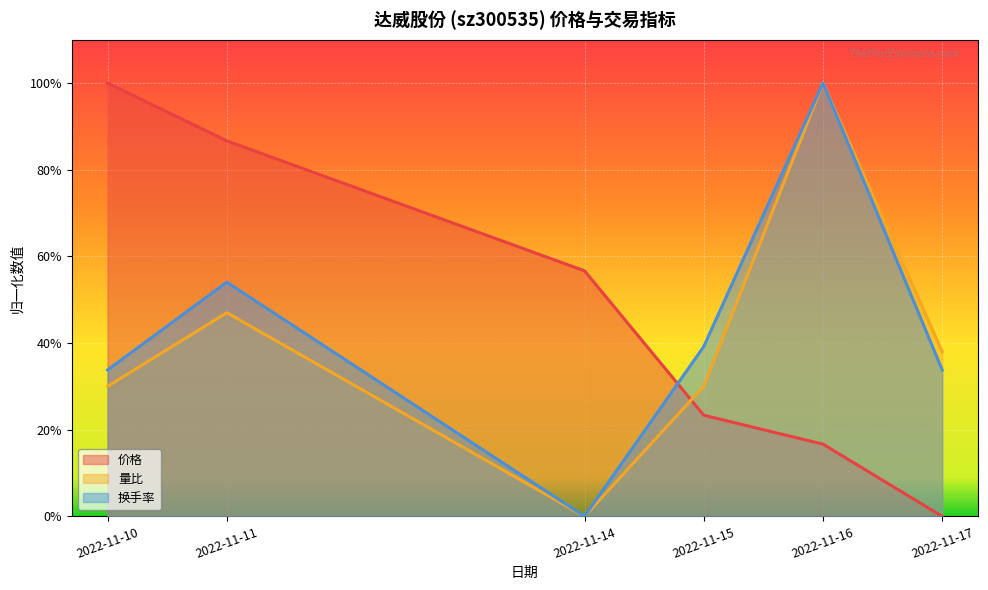

List the series in order of their overall mean, highest first.

价格, 换手率, 量比